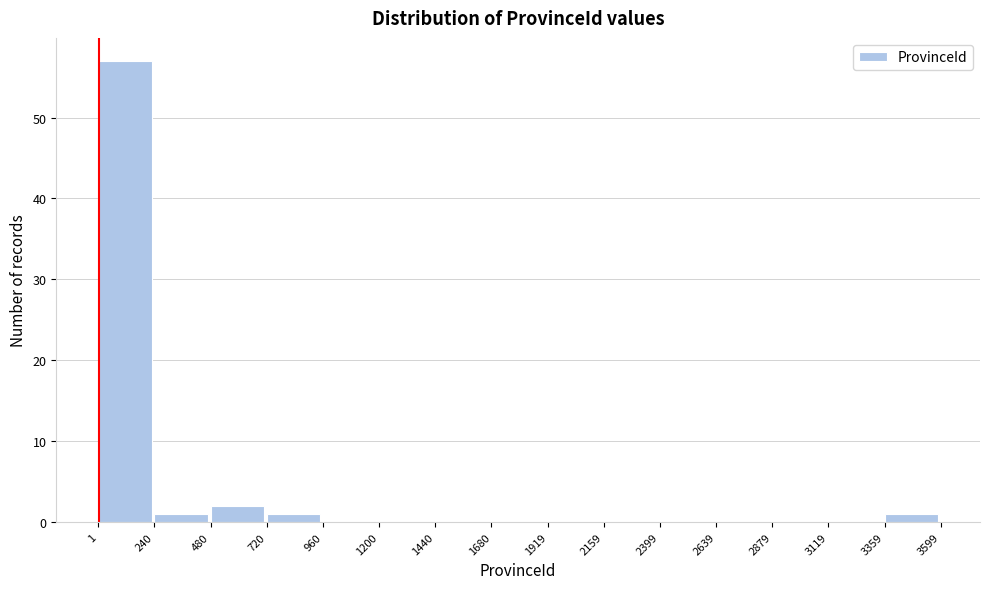

Which range on the x-axis has the tallest bar?

1 to 240